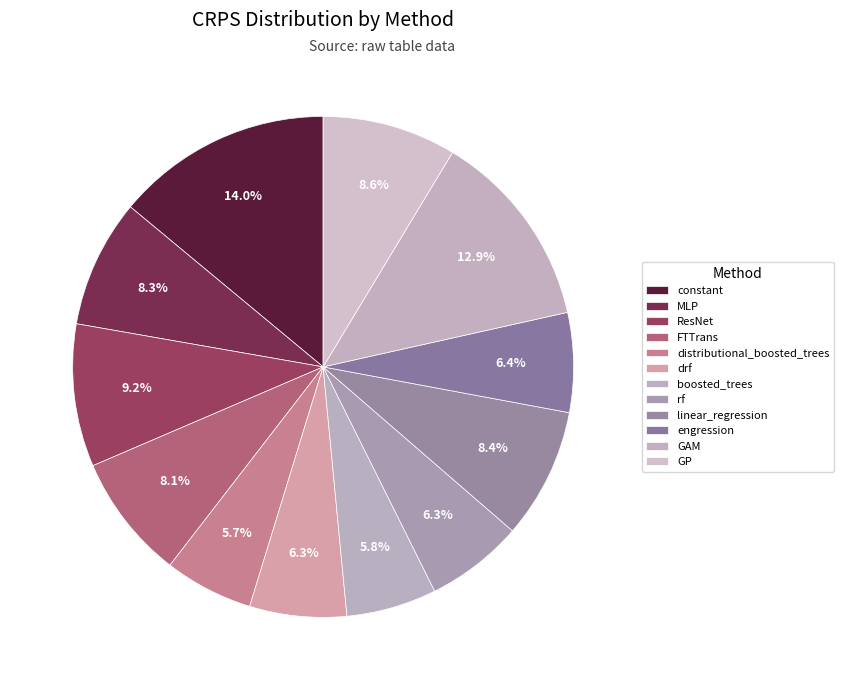

What portion of the pie excludes GP?

91.4%